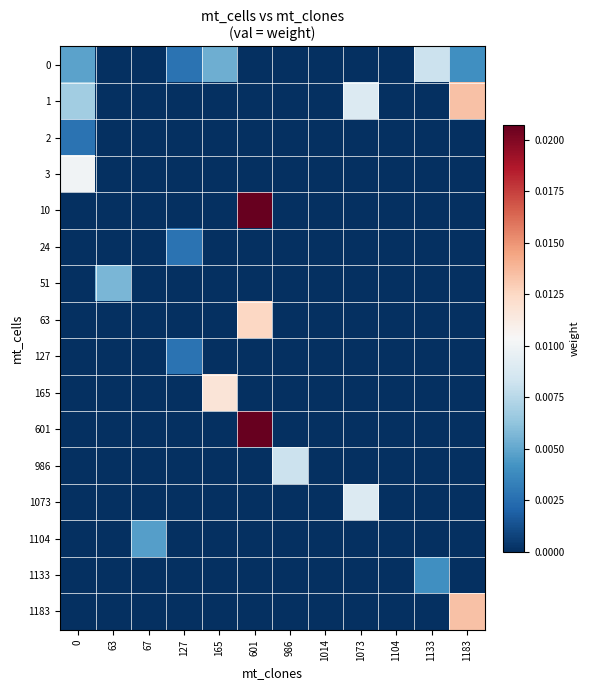

Which has a higher value, 63 or 986?

63